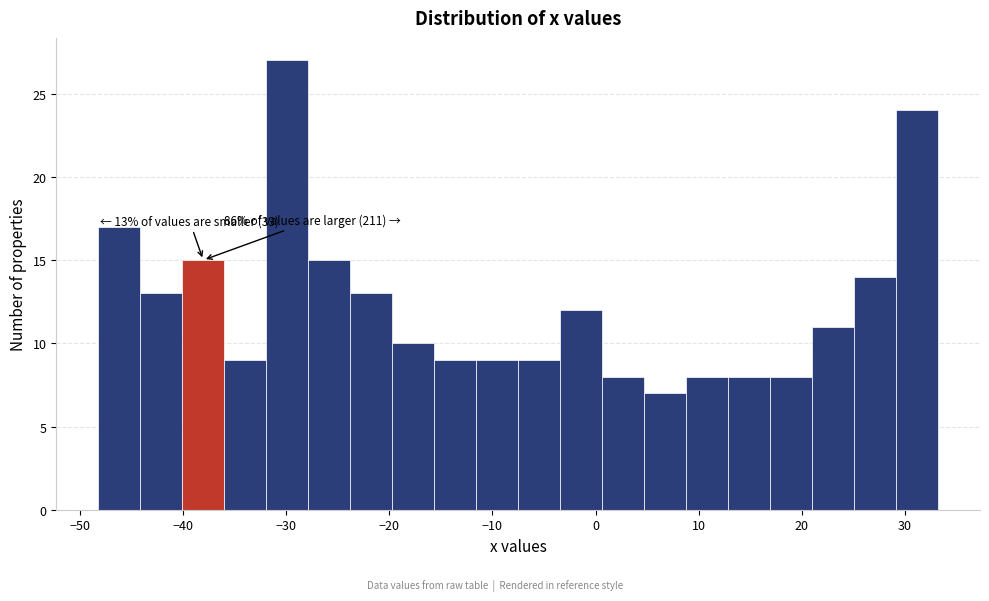

Over which range of the x-axis is the bar tallest?

-32 to -28